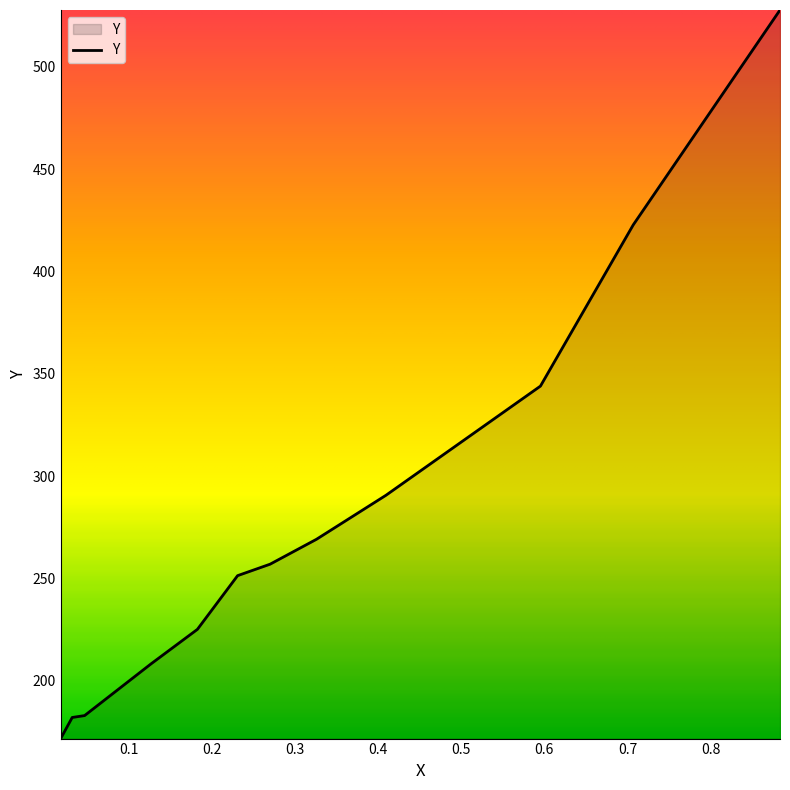

How many distinct data groups are displayed?

1